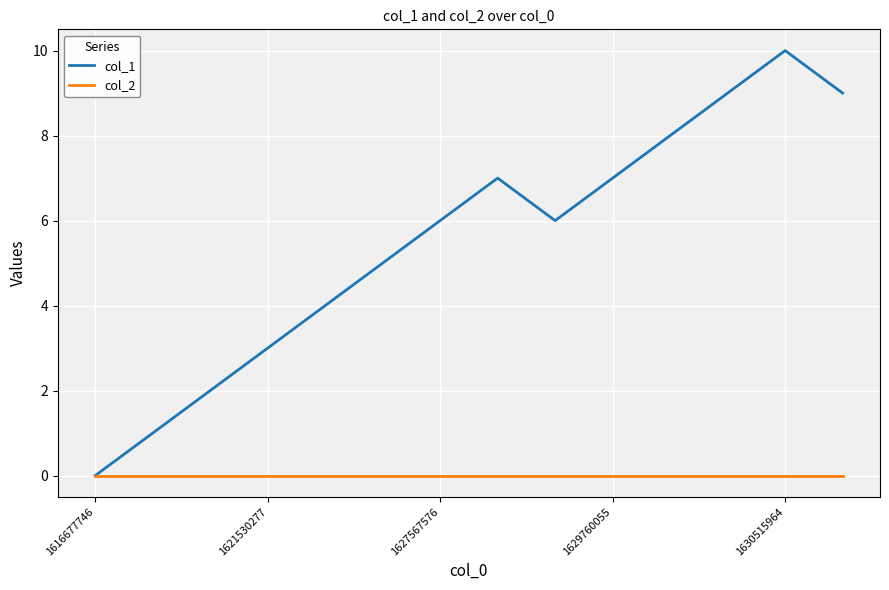

Which series has the widest spread of values?

col_1